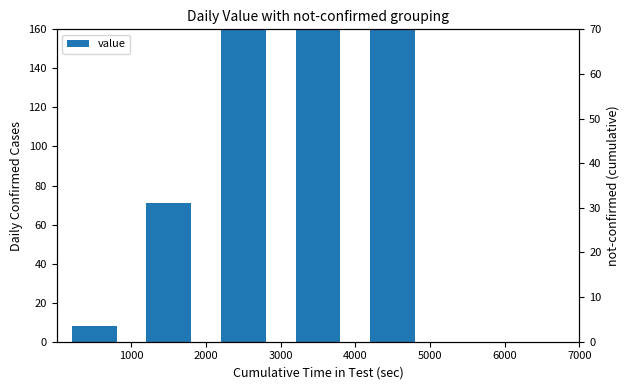

List the labels in order of value, largest first.

4000, 5000, 3000, 2000, 1000